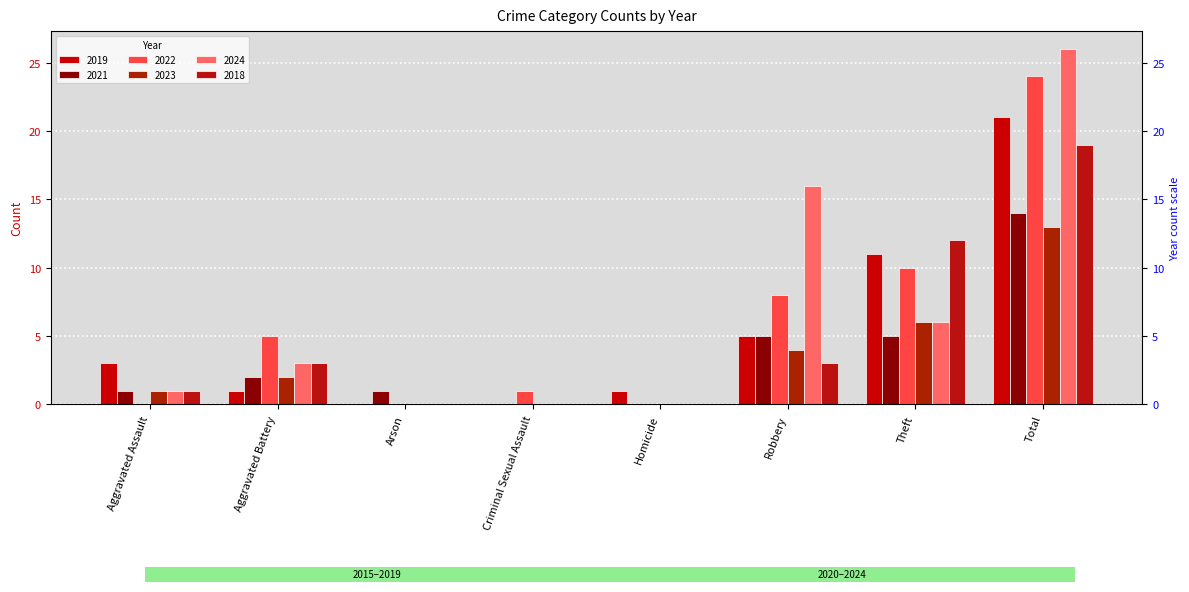

How many values in the 2019 series are below 3?

4